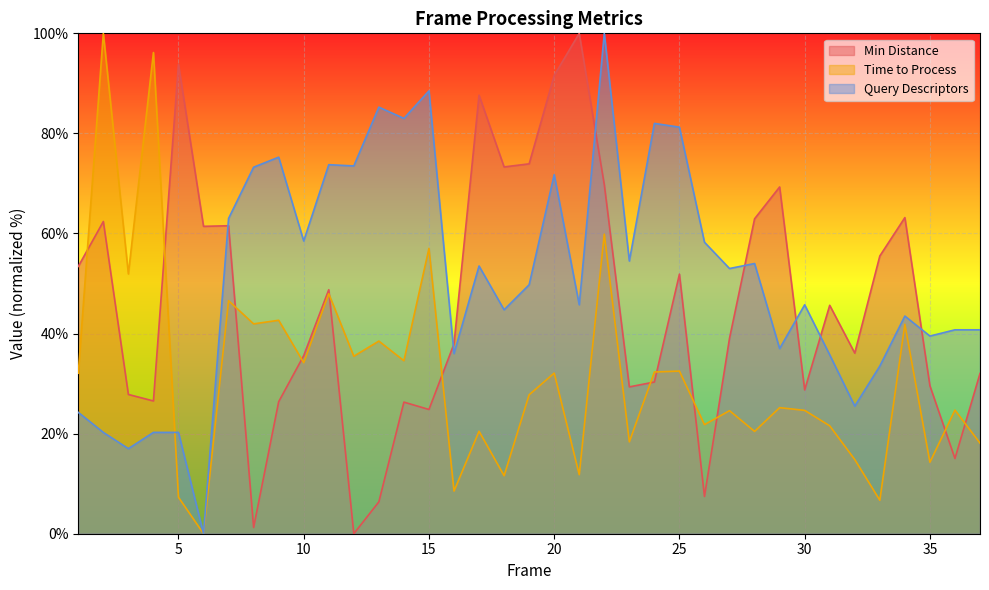

List the series in order of their overall mean, highest first.

Query Descriptors, Min Distance, Time to Process